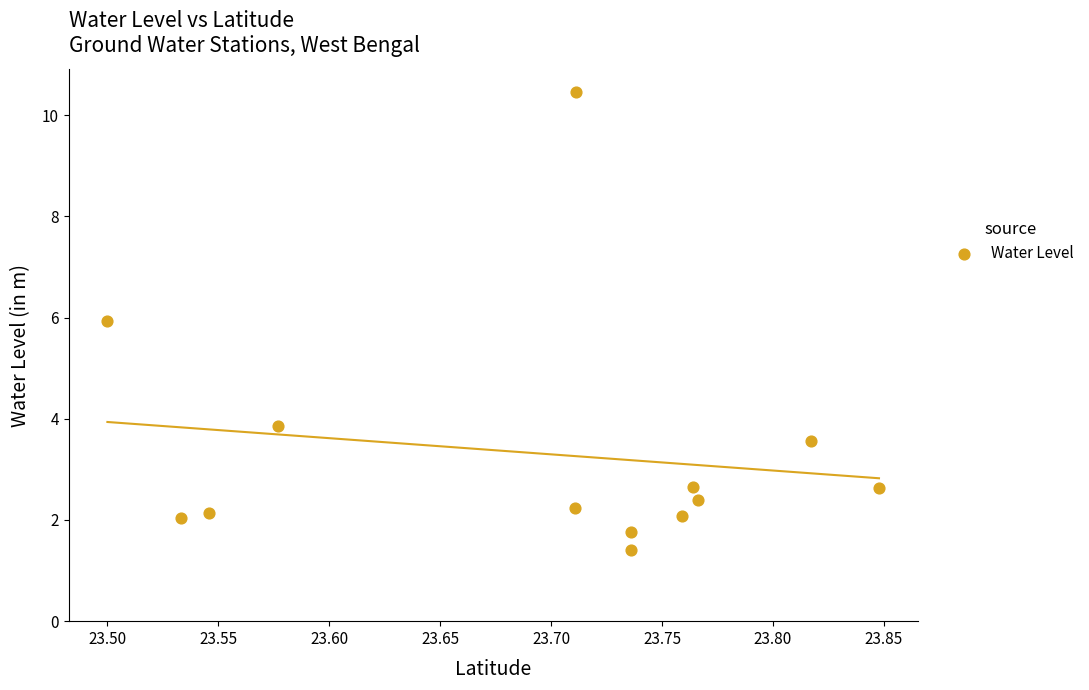

What Y value in the scatter plot is closest to 5?

5.9